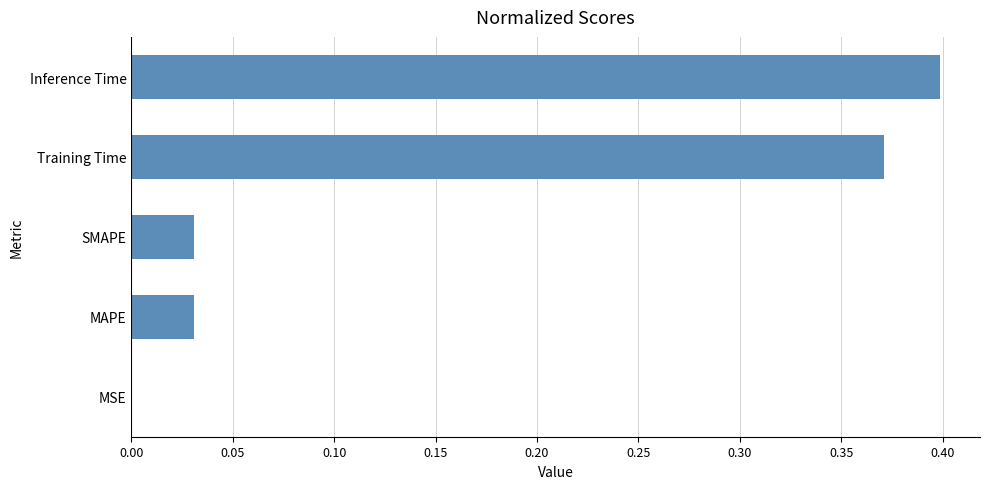

Which has a higher value, Inference Time or MSE?

Inference Time